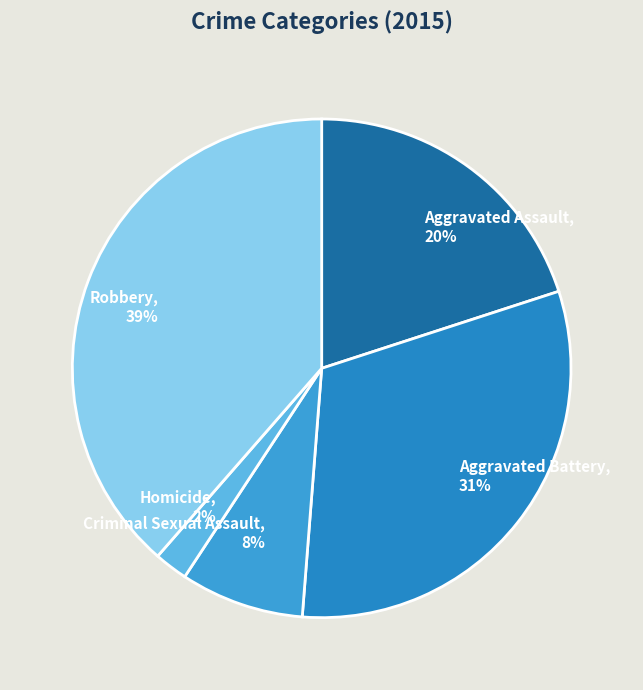

To the nearest percent, what is the difference between the Homicide and Aggravated Battery slice percentages?

29%